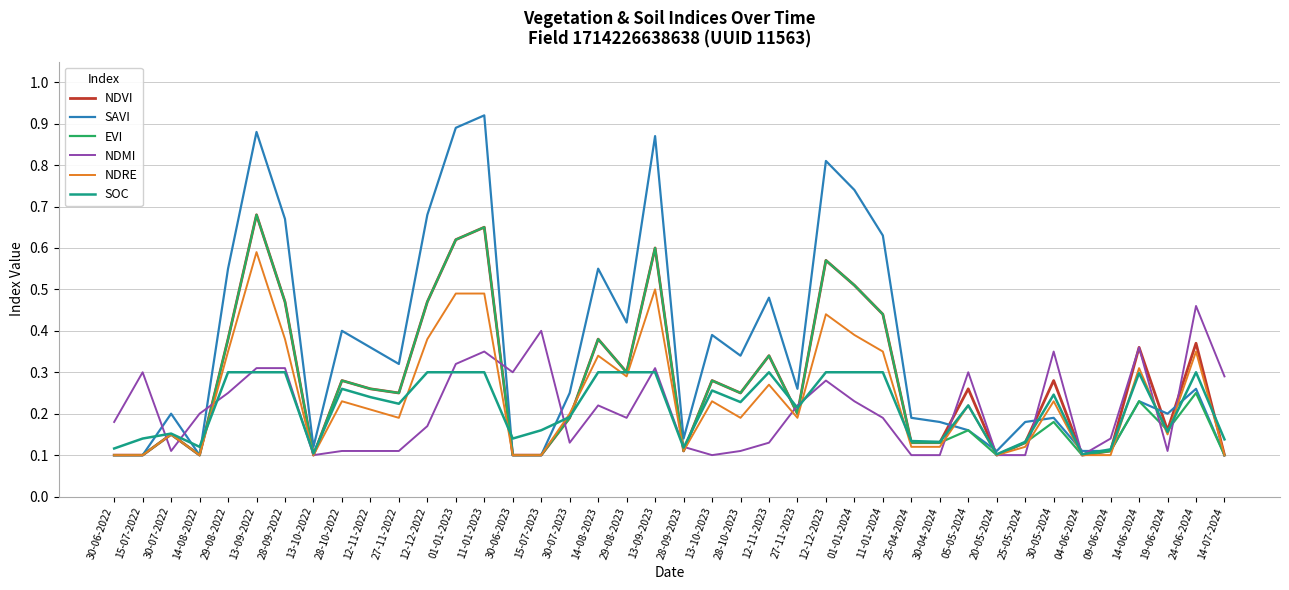

Which label corresponds to the largest value in the chart?

11-01-2023